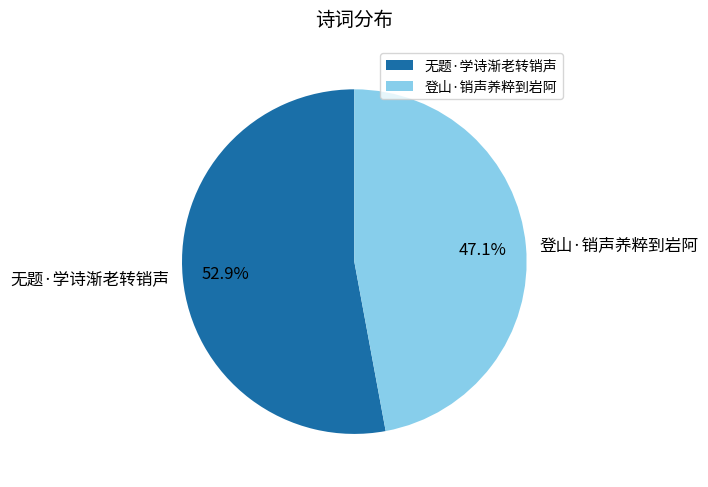

To the nearest percent, what percentage of the pie is 无题·学诗渐老转销声?

53%